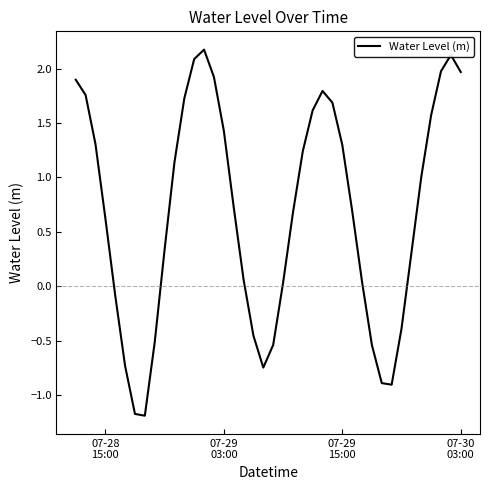

What is the minimum value shown in the chart?

-1.2